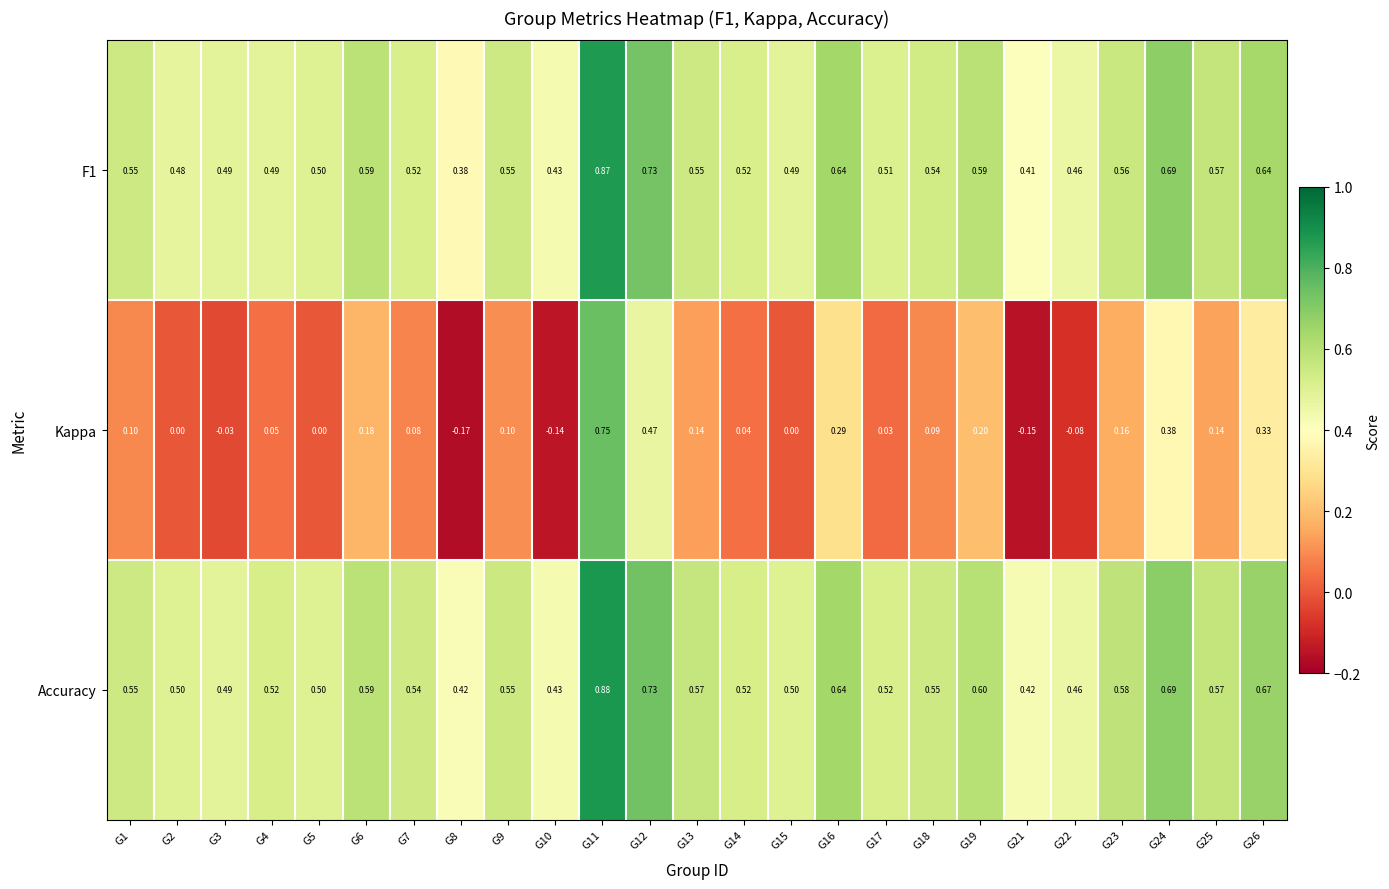

Count the number of data series in this chart.

3